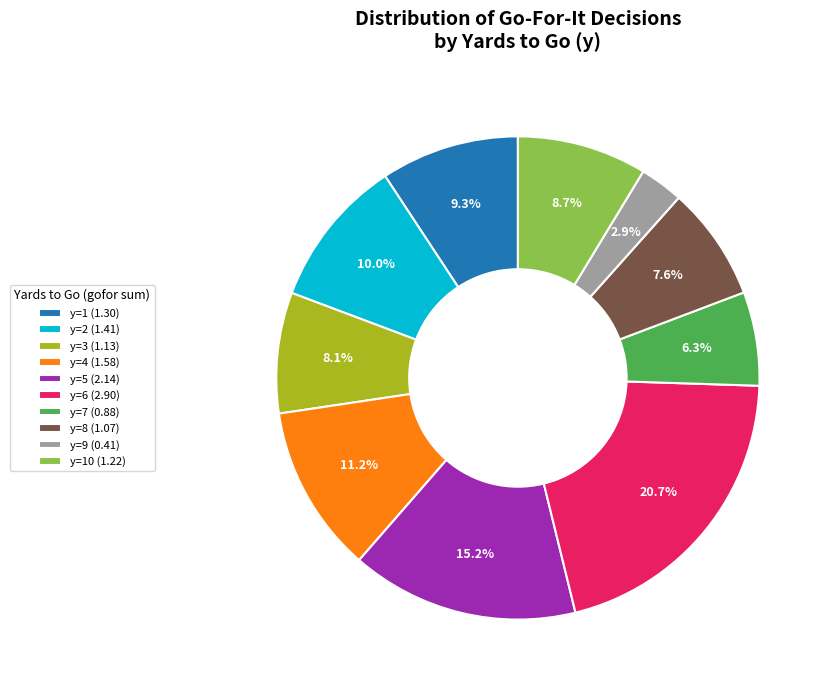

Combined, do y=5 (2.14) and y=10 (1.22) account for over 50%?

No